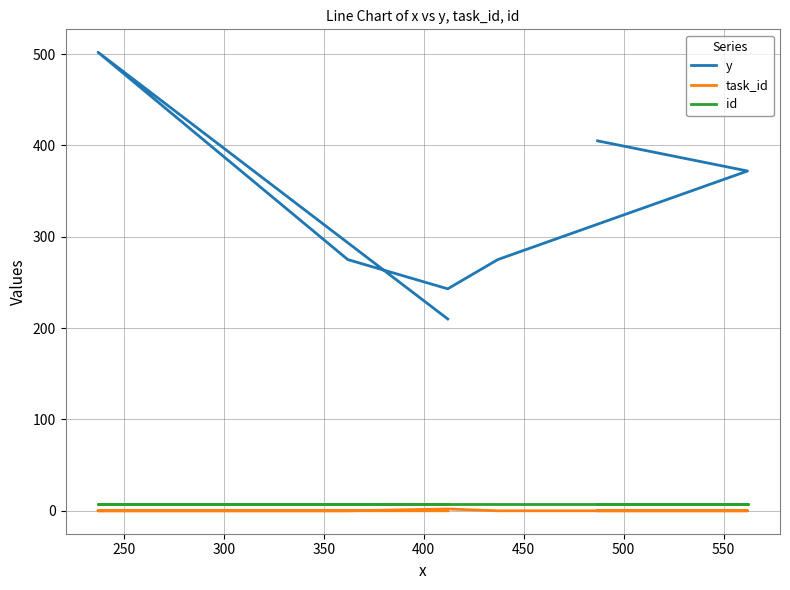

What is the total value across all series at 500?

217